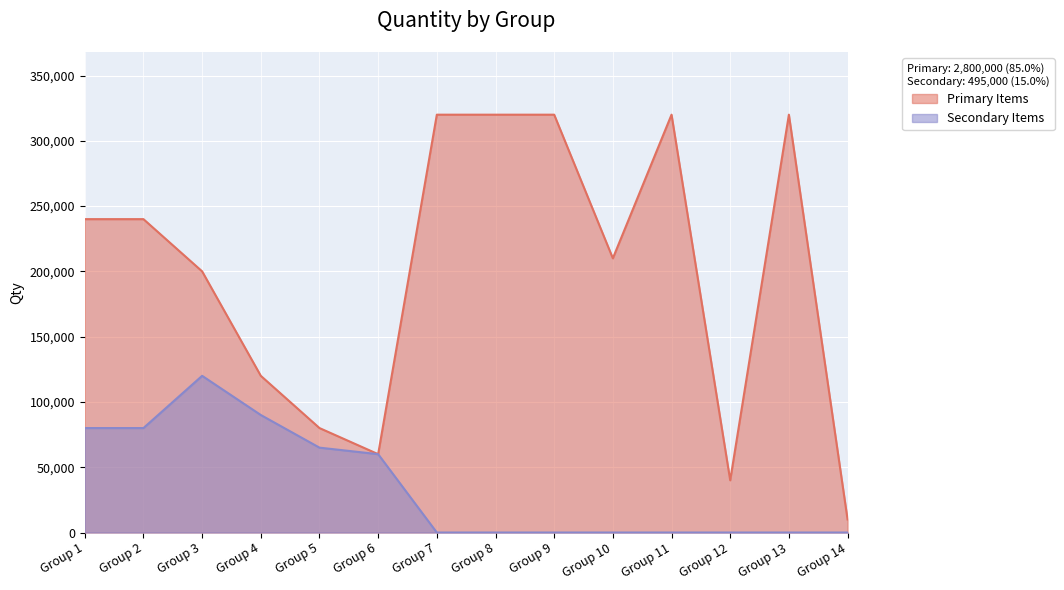

Reading right to left, transcribe all the data shown in this chart.

Primary Items: Group 14=10000	Group 13=320000	Group 12=40000	Group 11=320000	Group 10=210000	Group 9=320000	Group 8=320000	Group 7=320000	Group 6=60000	Group 5=80000	Group 4=120000	Group 3=200000	Group 2=240000	Group 1=240000
Secondary Items: Group 14=0	Group 13=0	Group 12=0	Group 11=0	Group 10=0	Group 9=0	Group 8=0	Group 7=0	Group 6=60000	Group 5=65000	Group 4=90000	Group 3=120000	Group 2=80000	Group 1=80000